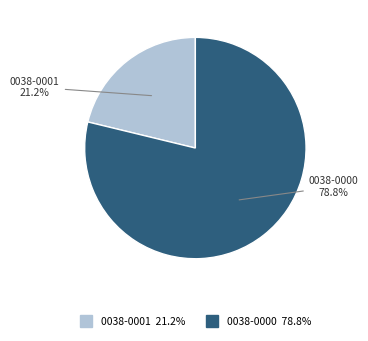

How many segments does this pie chart have?

2